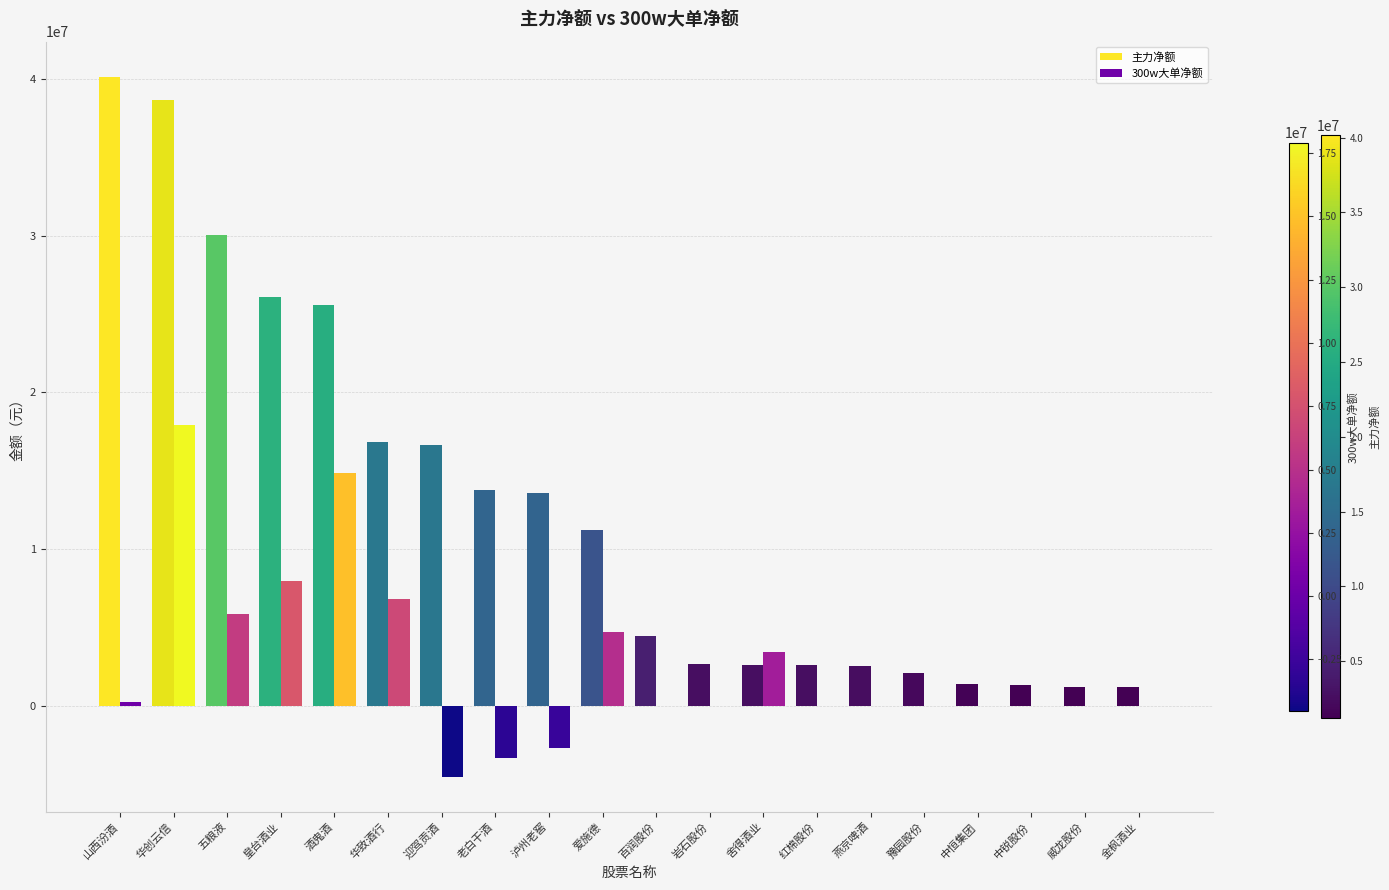

Which category has the highest value in the 主力净额 series?

山西汾酒